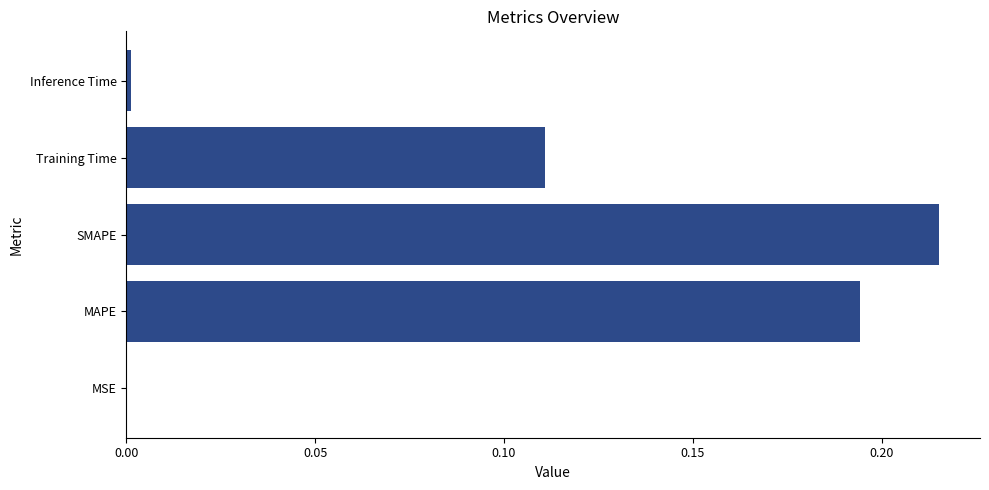

Which has a higher value, Training Time or SMAPE?

SMAPE